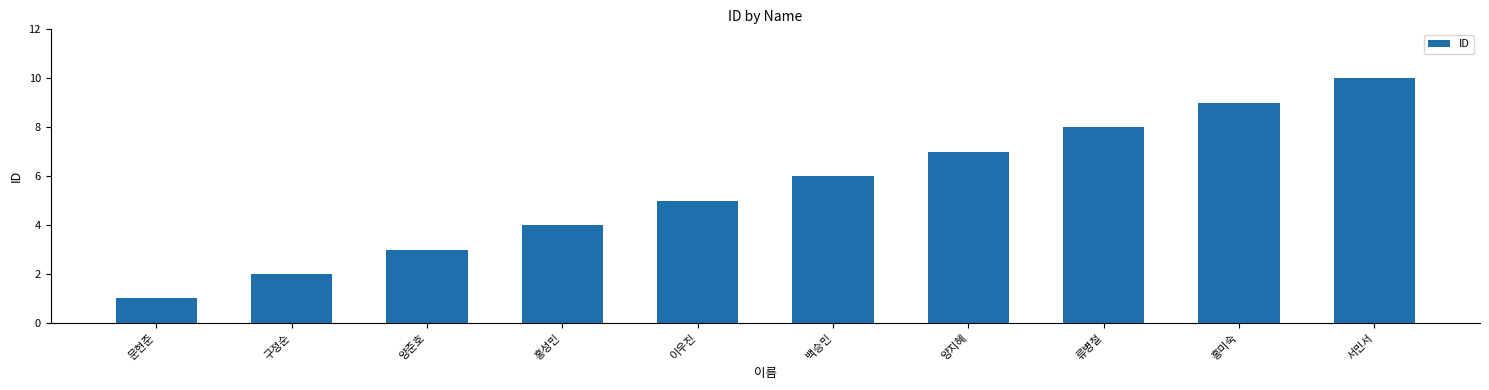

What is the label of the 7th bar from the right?

홍성민